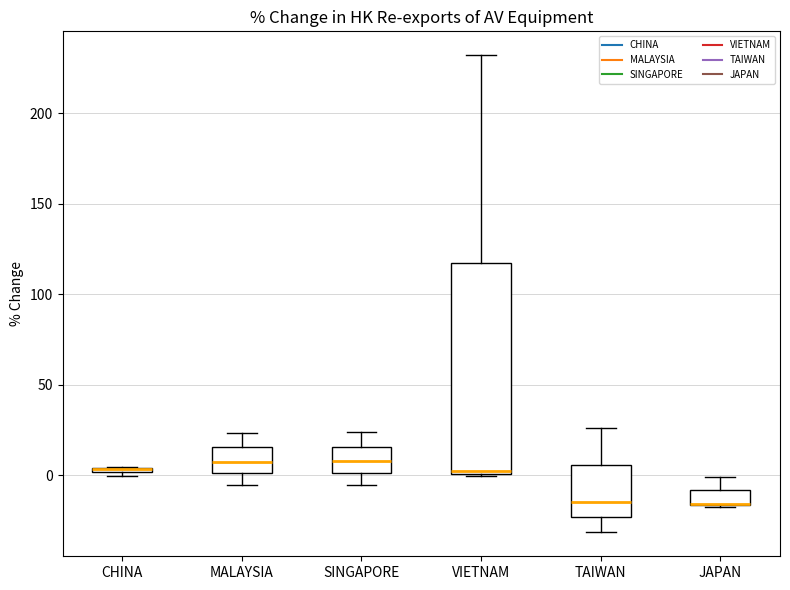

Comparing the boxes themselves (not the whiskers), which one is the tallest?

VIETNAM